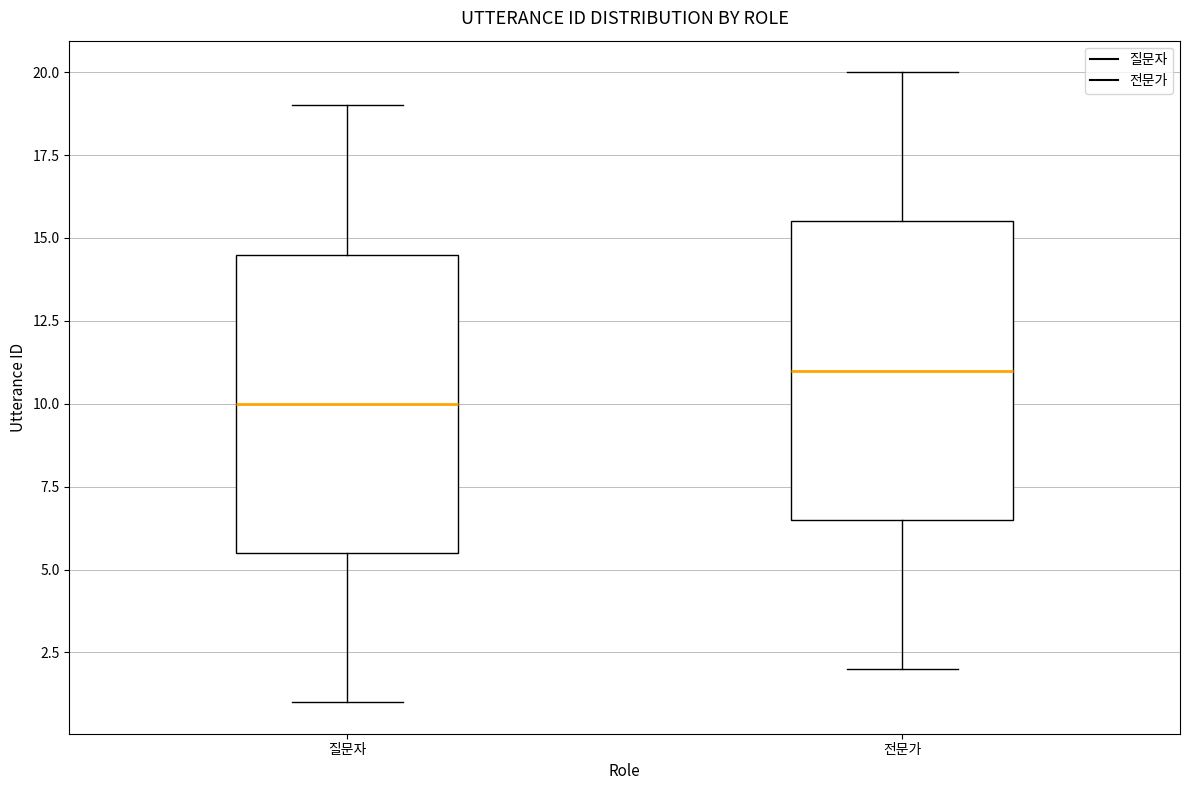

Where is the upper edge of the box for 질문자 on the y-axis? The values are not printed on the chart, so give them approximately, as read against the axis.

14.5